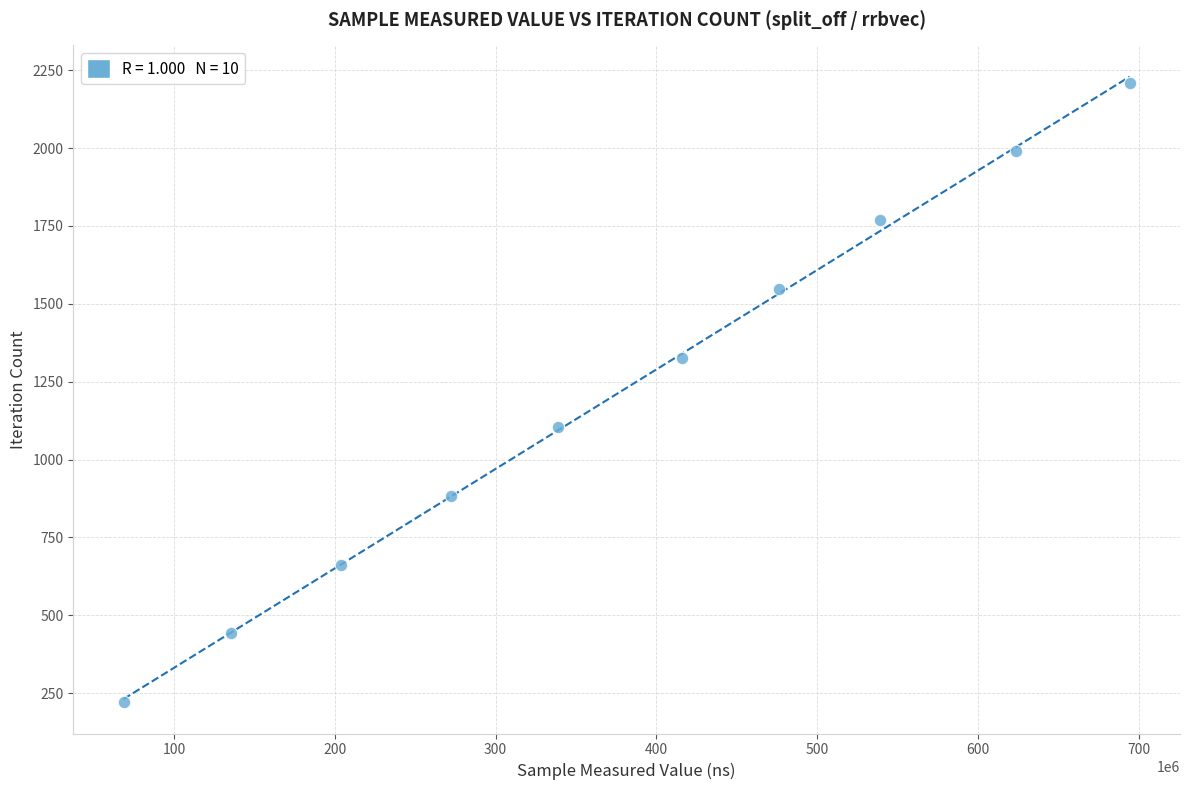

What is the average X value?

376939861